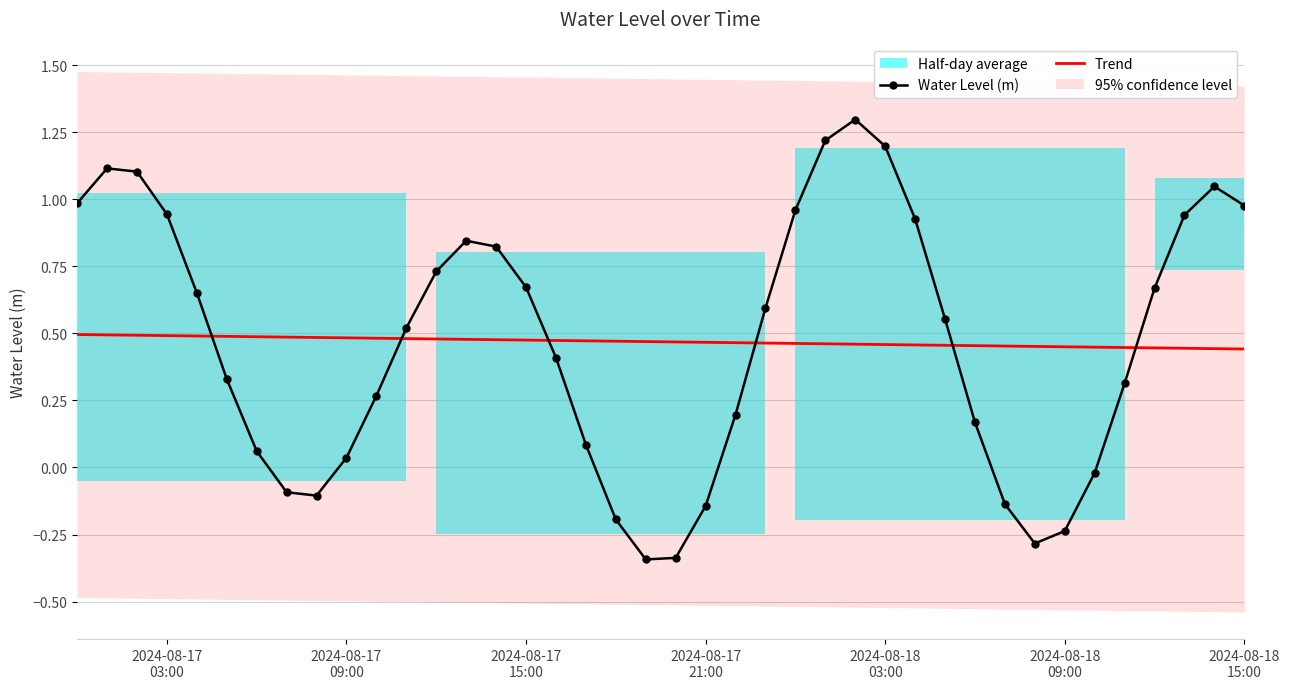

True or false: Water Level (m) and Trend intersect in this chart.

True